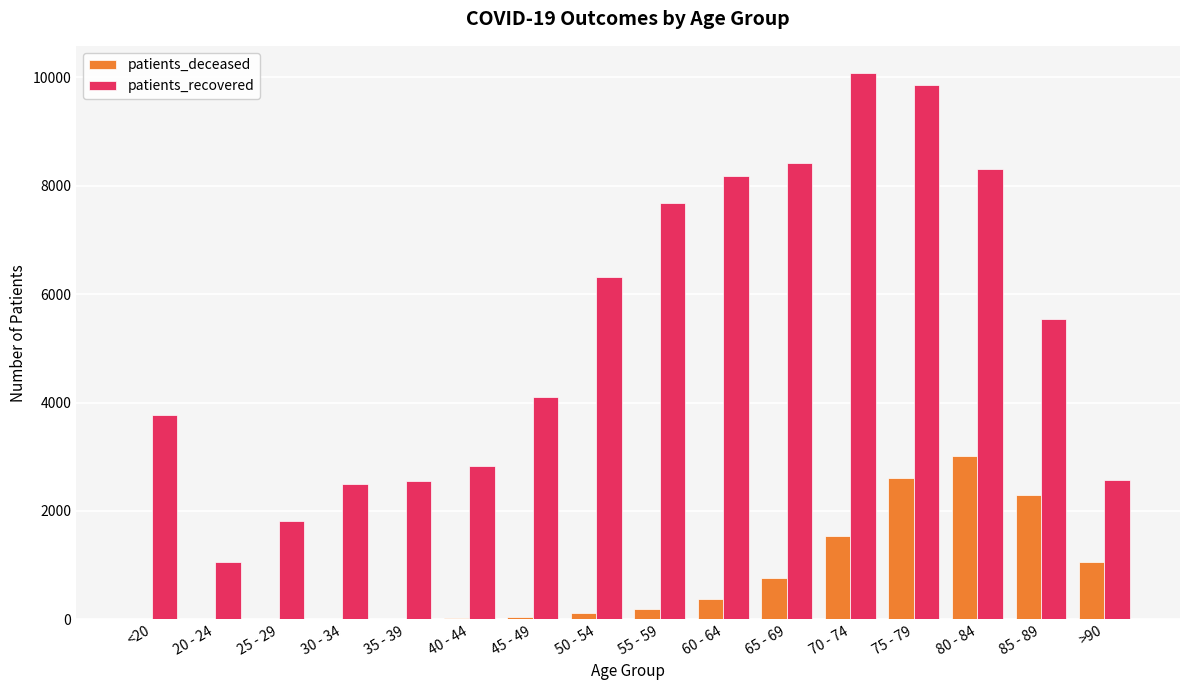

How many series are shown in this chart?

2